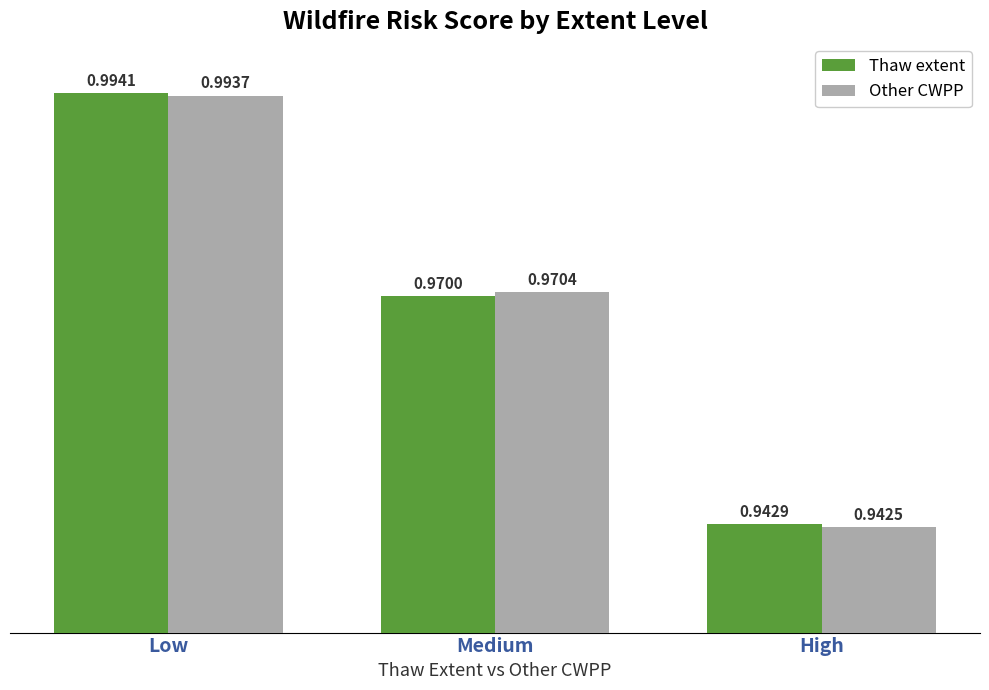

At Low, list the series in order from largest to smallest.

Thaw extent, Other CWPP